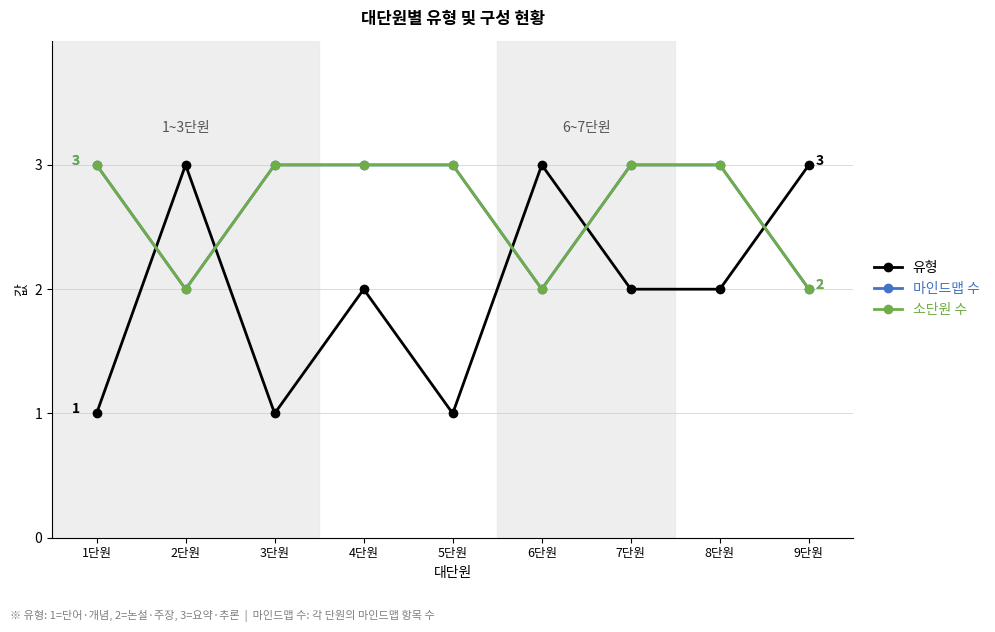

How many values in the 마인드맵 수 series are below 3?

3